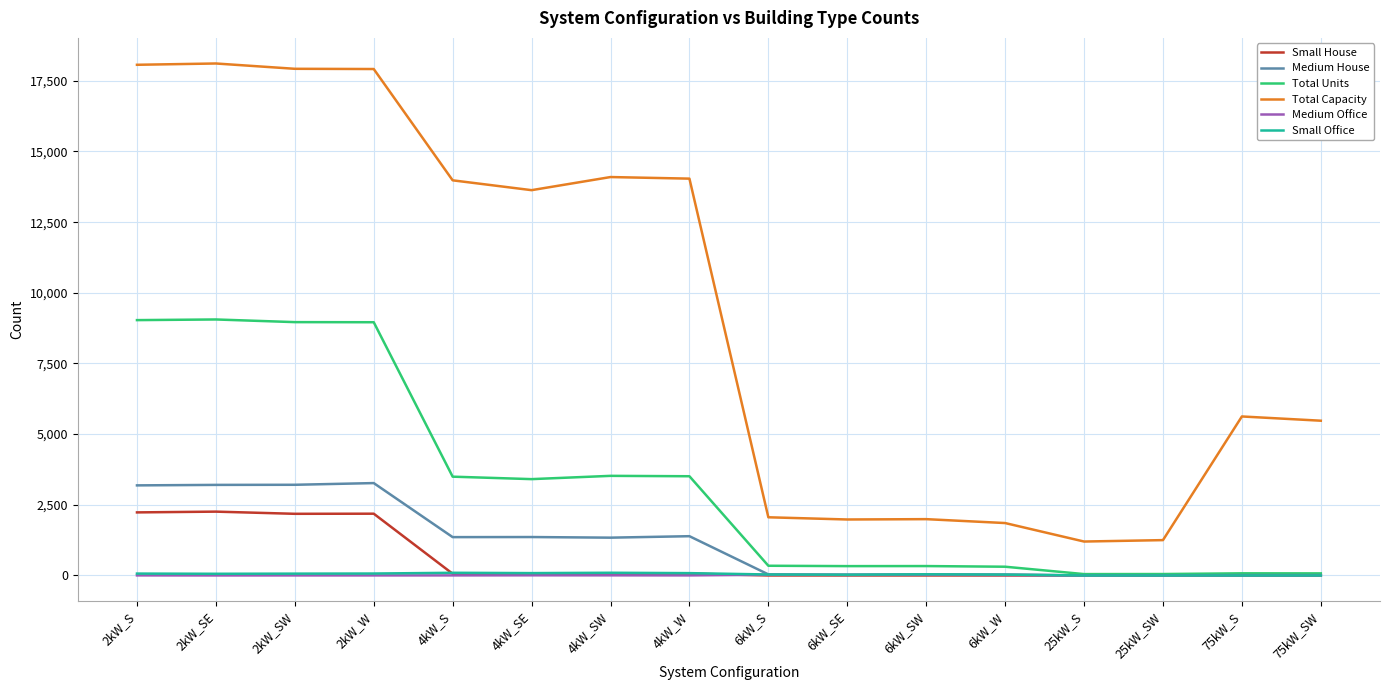

The value of Medium House at 75kW_S is 0. True or false?

True